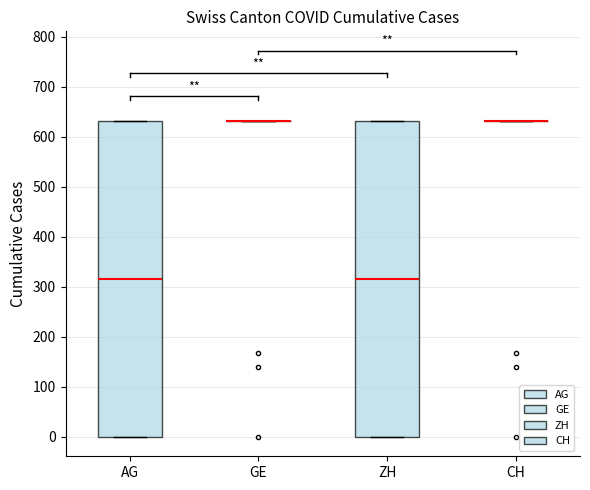

Reading left to right, transcribe this box plot: for each box, give where its median line is, the range the box spans, and where its two whiskers end, as read against the y-axis. The values are not printed on the chart, so give them approximately, as read against the axis.

AG: median 320, box 0 to 630, whiskers 0 to 630
GE: box collapsed to a line at 630, whiskers 630 to 630
ZH: median 320, box 0 to 630, whiskers 0 to 630
CH: box collapsed to a line at 630, whiskers 630 to 630